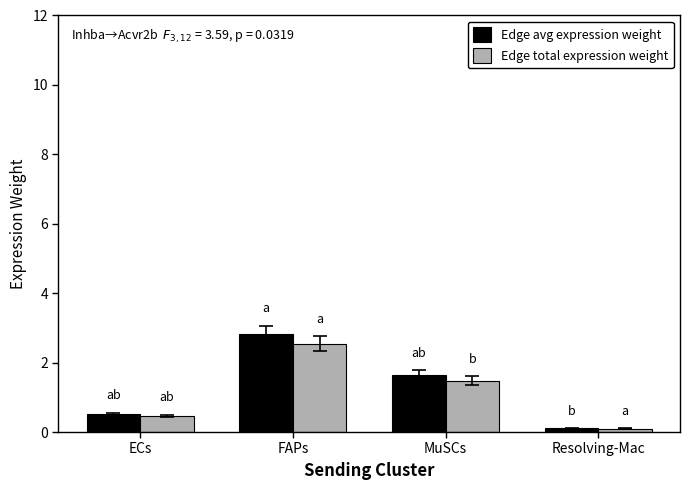

What are all the series names shown in the legend?

Edge avg expression weight, Edge total expression weight